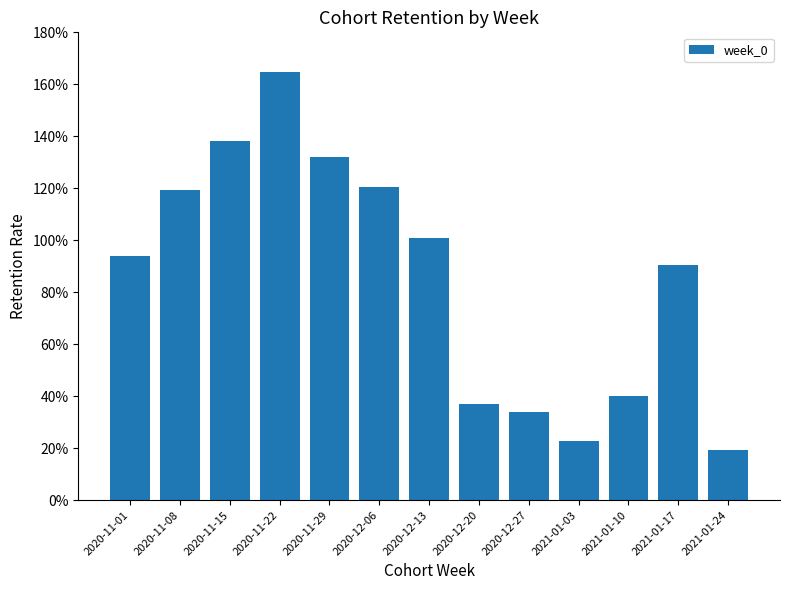

Does the chart contain any negative values?

No